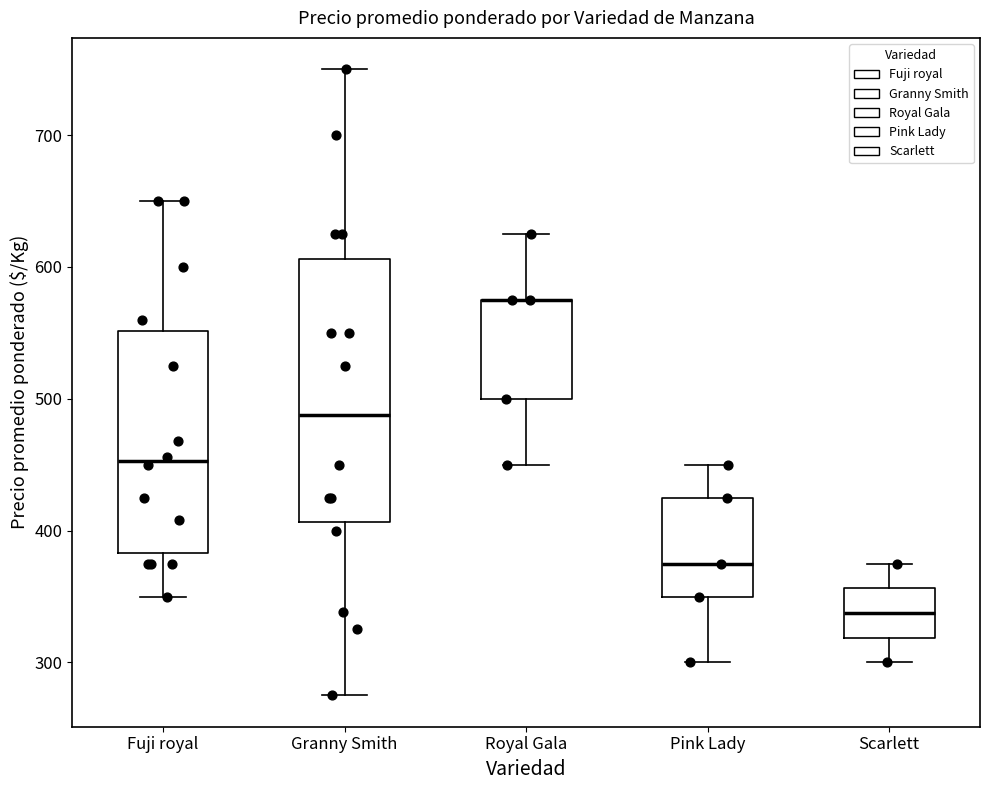

Where does the lower whisker of the box for Pink Lady end on the y-axis? The values are not printed on the chart, so give them approximately, as read against the axis.

300